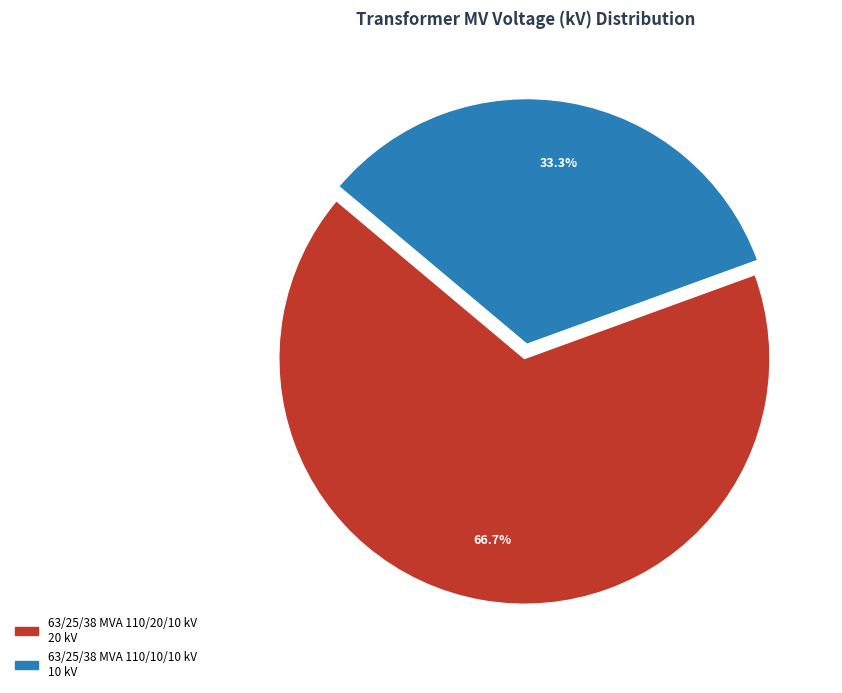

To the nearest percent, what portion does 63/25/38 MVA 110/10/10 kV represent?

33%